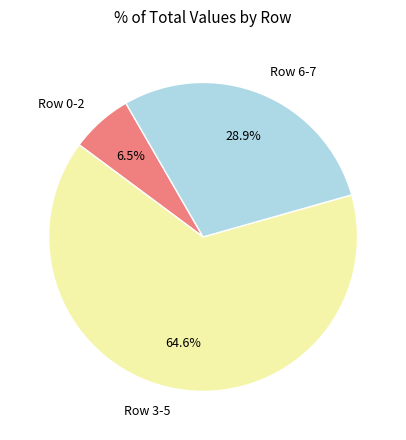

How many segments does this pie chart have?

3